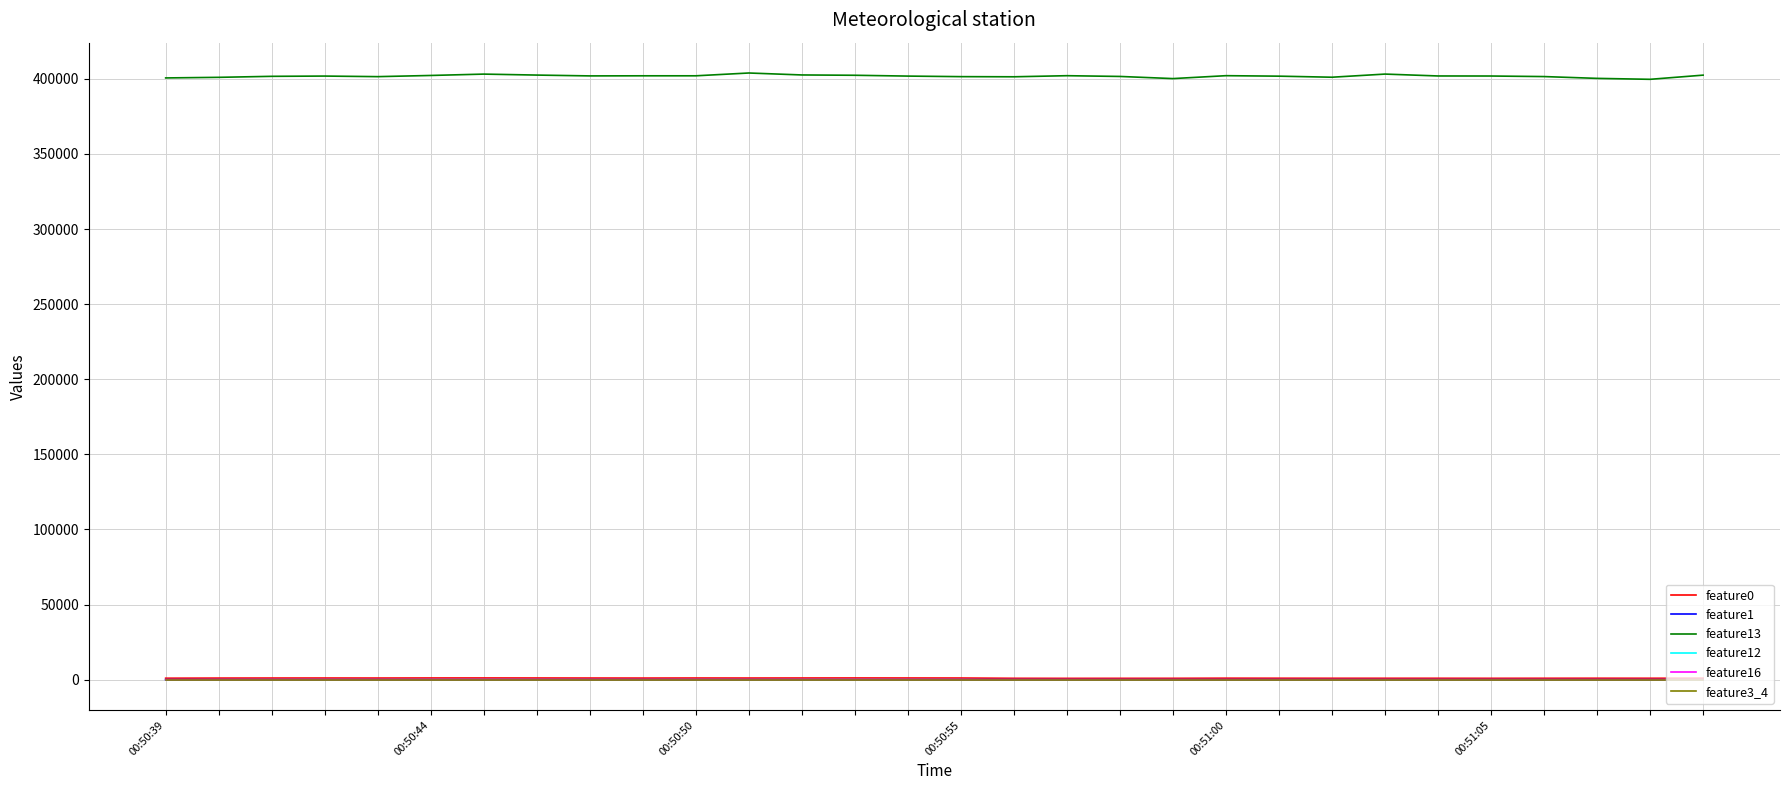

Which series has the largest total across all categories?

feature13